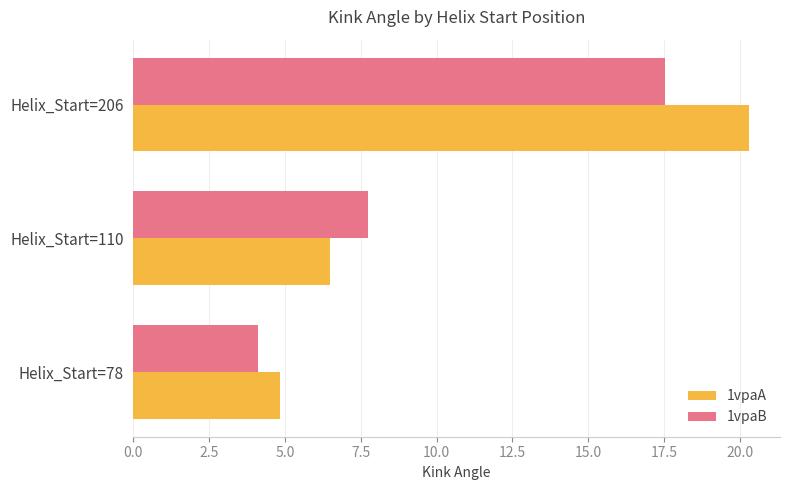

The value of 1vpaB at Helix_Start=110 is 3.0. True or false?

False